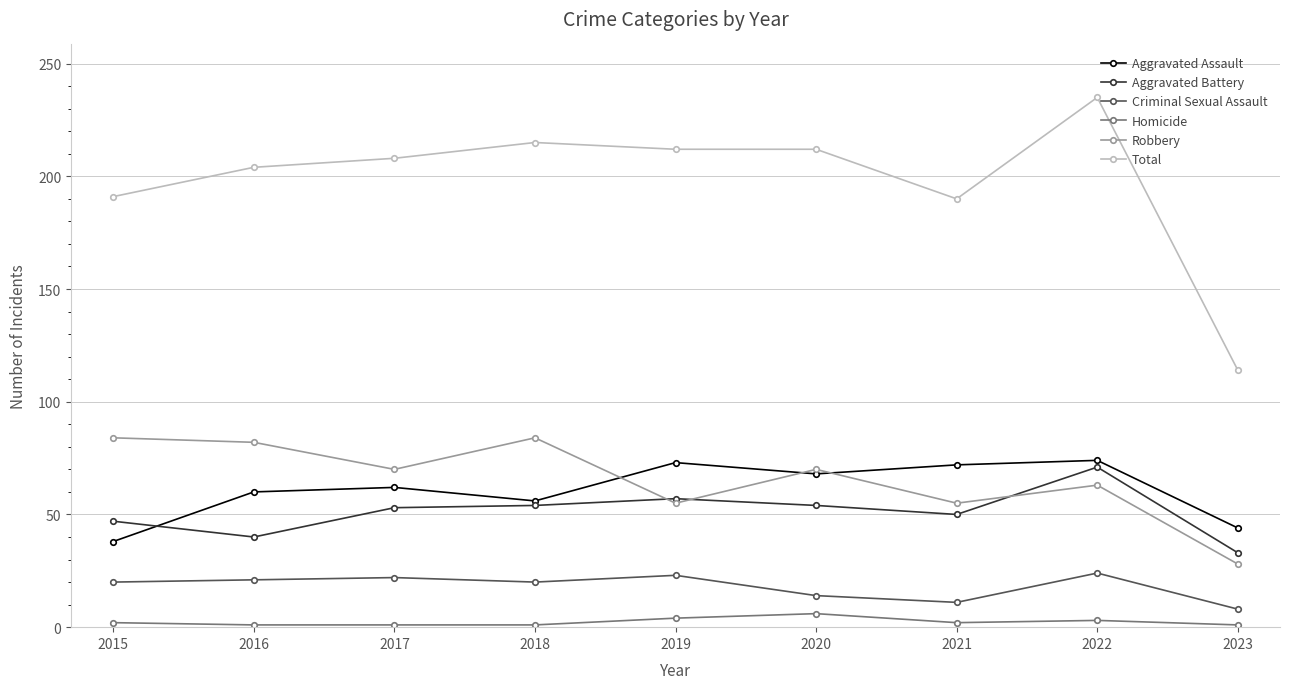

True or false: Aggravated Assault has a value of 56 at 2018.

True